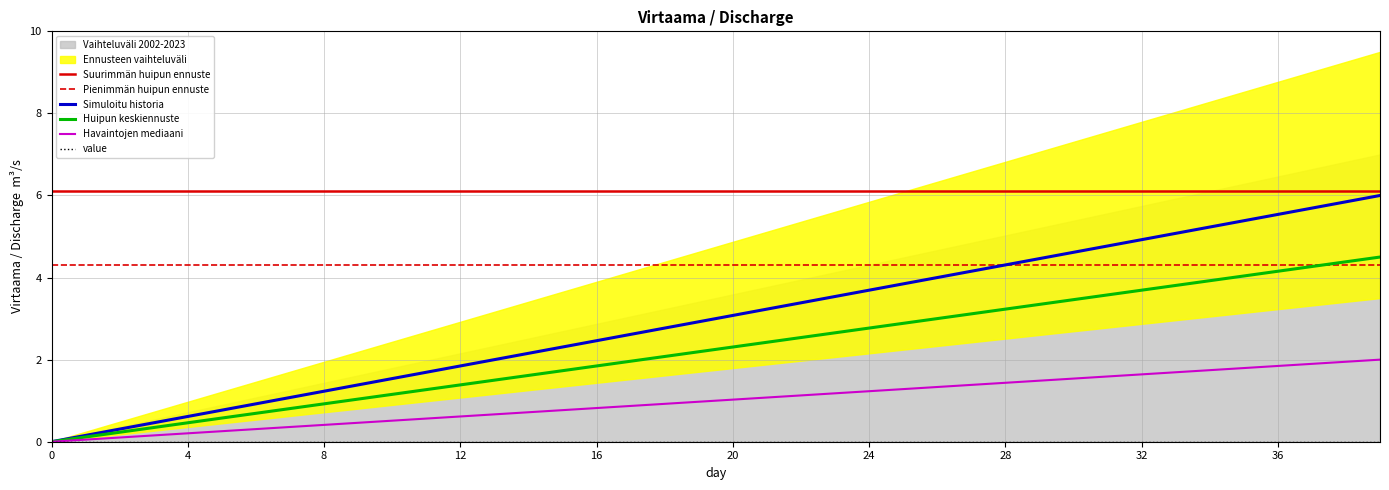

What is the label of the 34th point from the left?

33